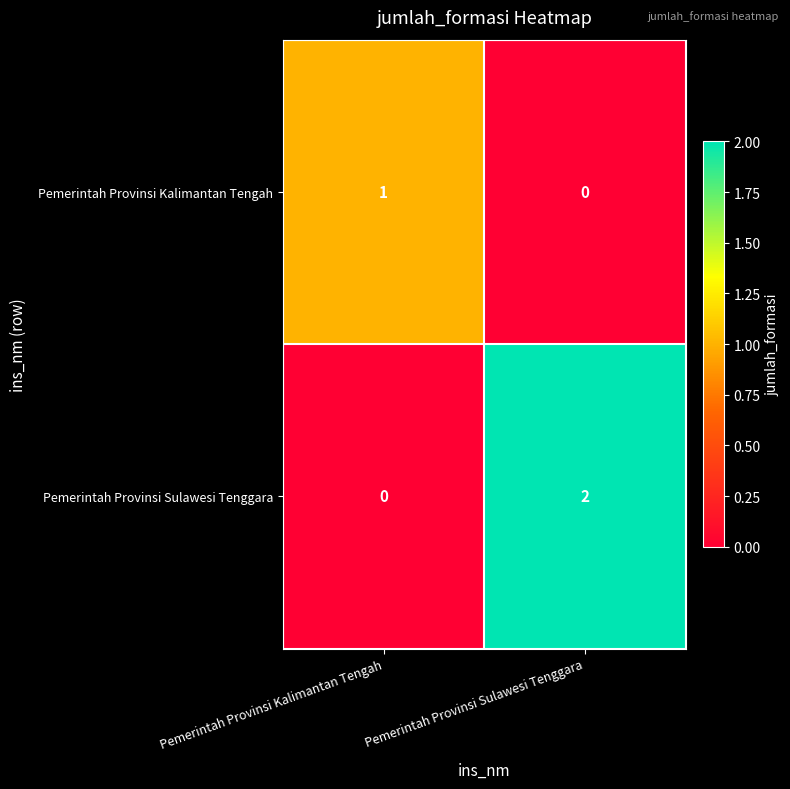

Is it true that Pemerintah Provinsi Sulawesi Tenggara equals 0 at Pemerintah Provinsi Sulawesi Tenggara?

False